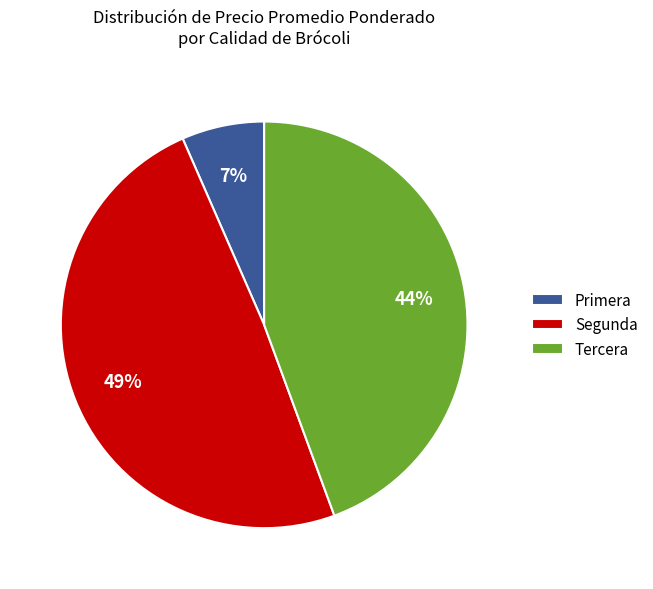

Between Primera and Segunda, which is larger?

Segunda